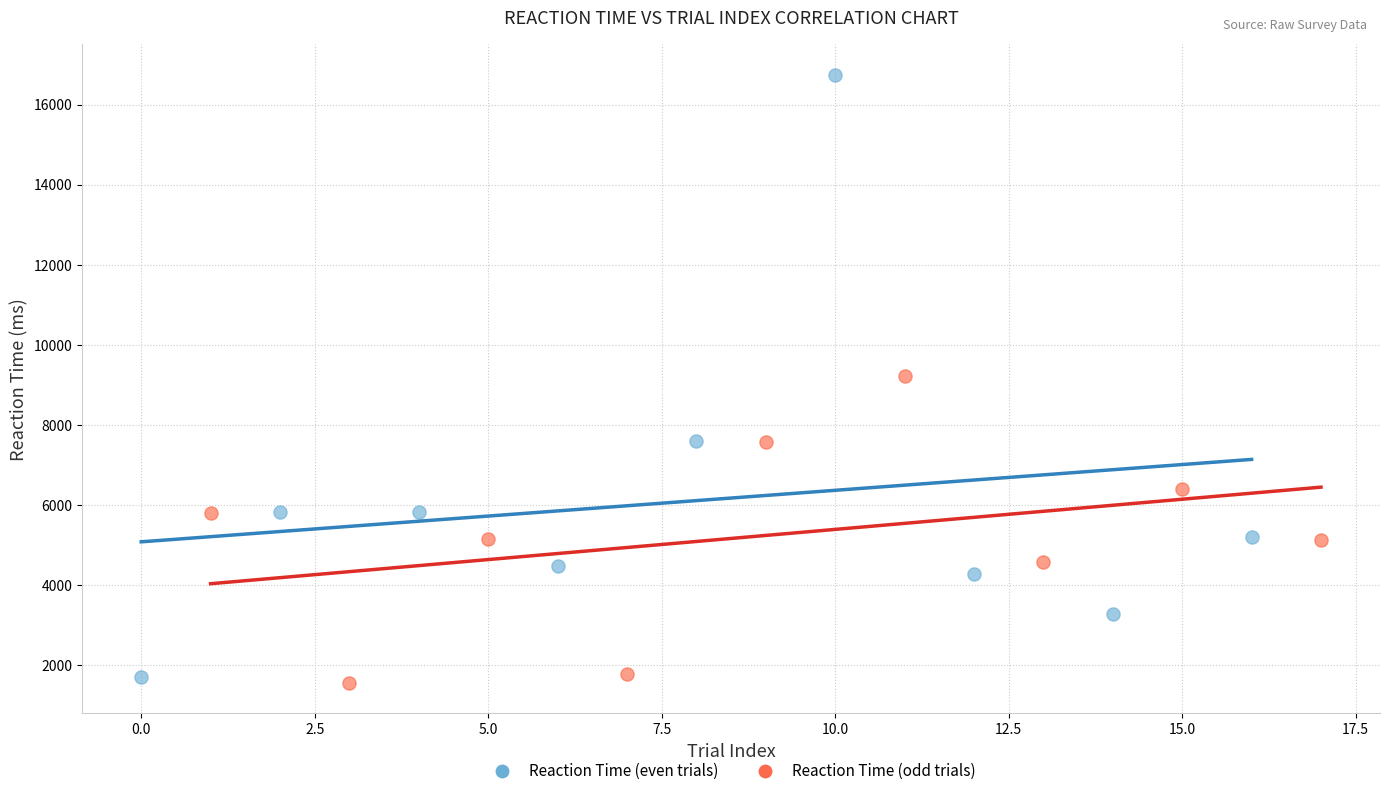

Which series has the largest Y range (max minus min)?

Reaction Time (even trials)